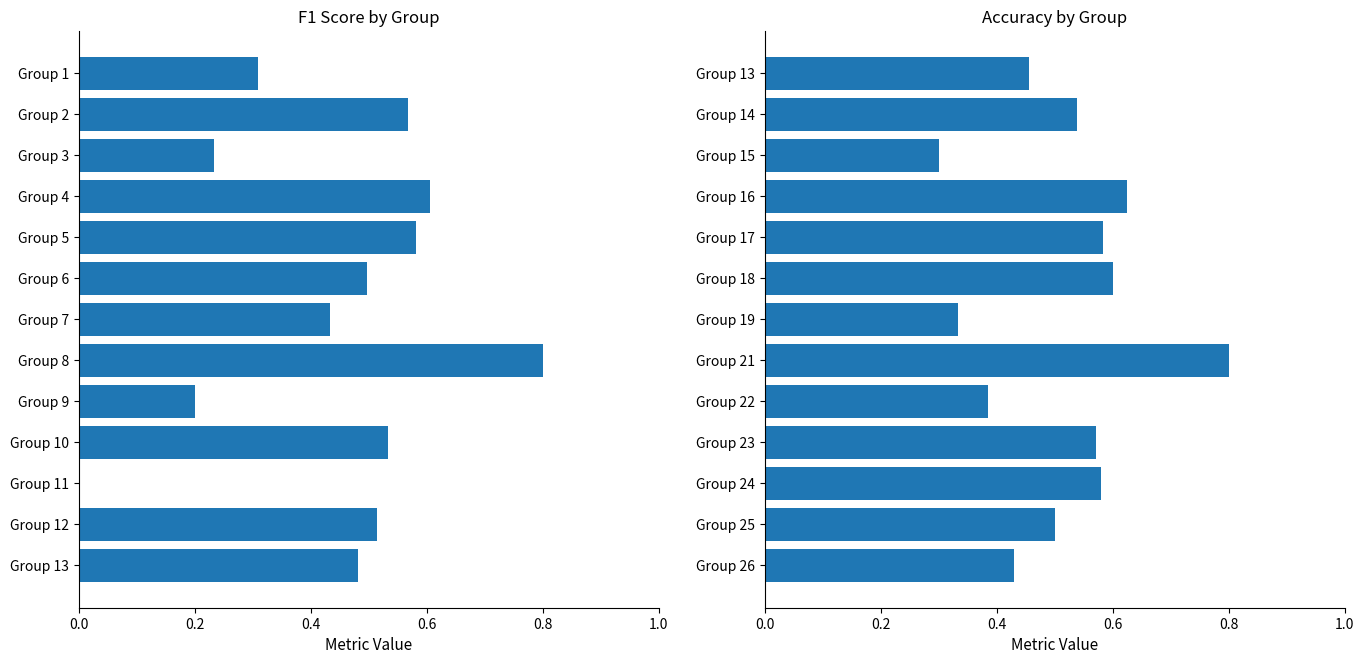

What is the greatest value displayed?

0.8